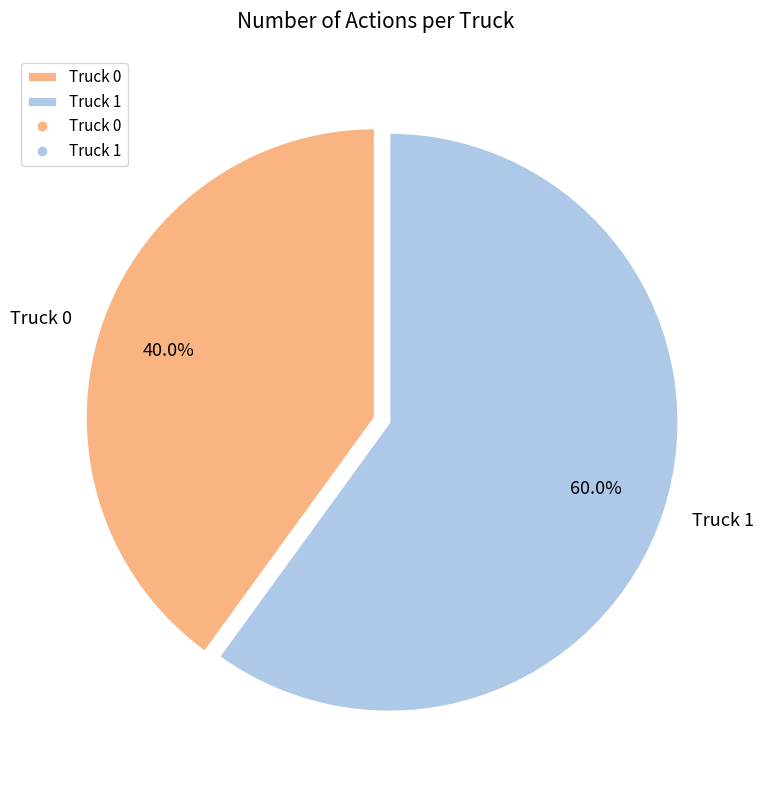

What percentage is the Truck 1 slice, to the nearest percent?

60%